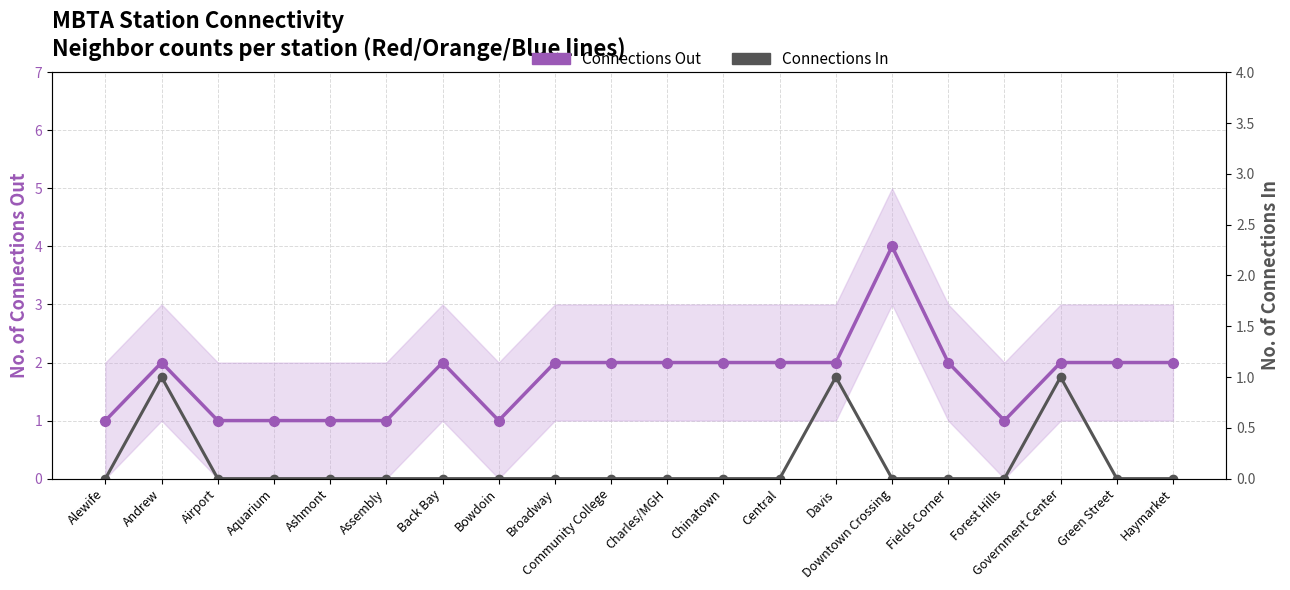

Is the value of Connections In at Fields Corner greater than the value of Connections Out at Assembly?

No